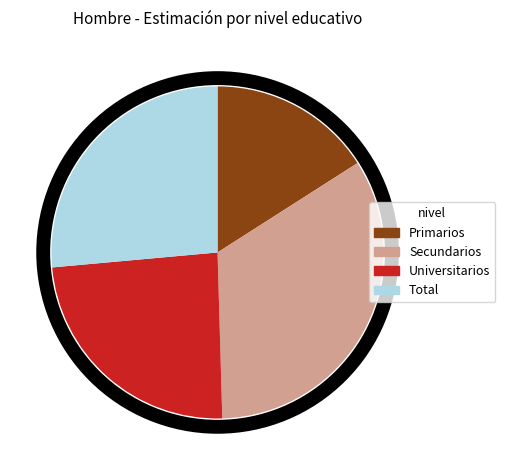

How many slices are in this pie chart?

4